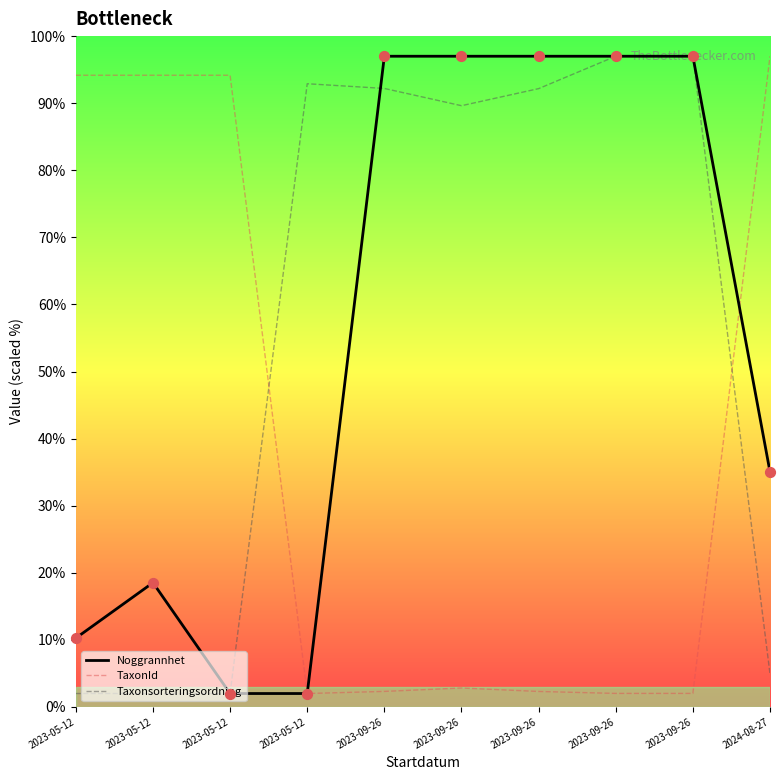

Is the value of Taxonsorteringsordning at 2023-09-26 greater than the value of Noggrannhet at 2023-09-26?

No